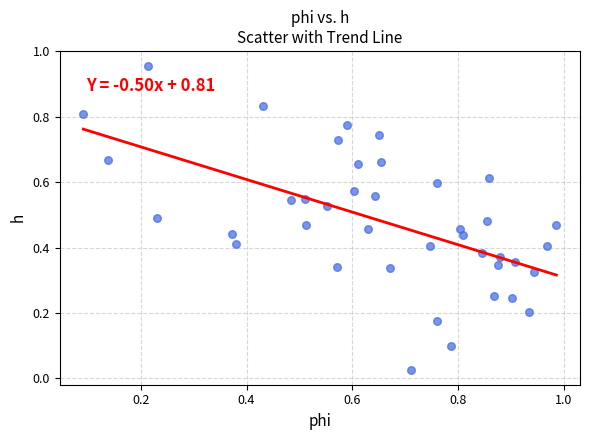

What is the range of X values (max minus min)?

0.9